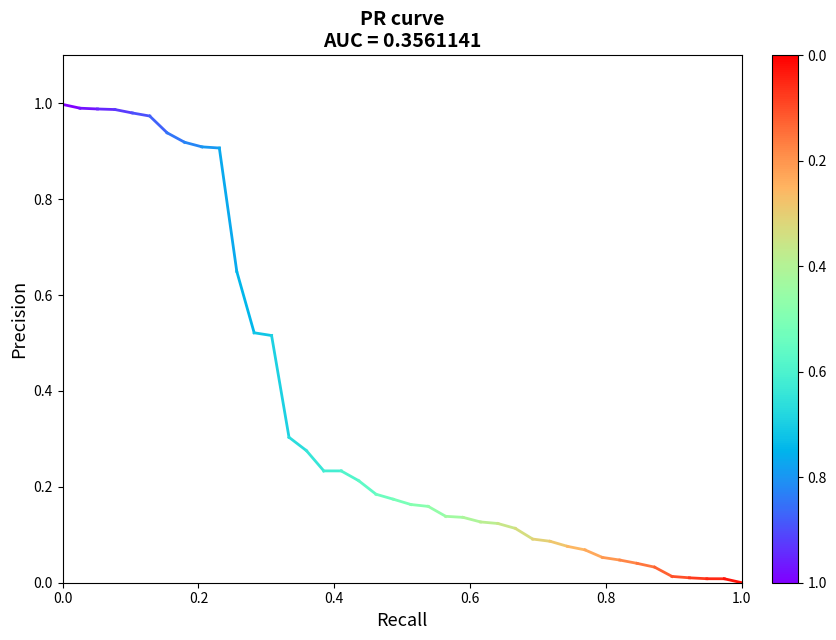

List the labels in order of value, smallest first.

0.2, 0.0